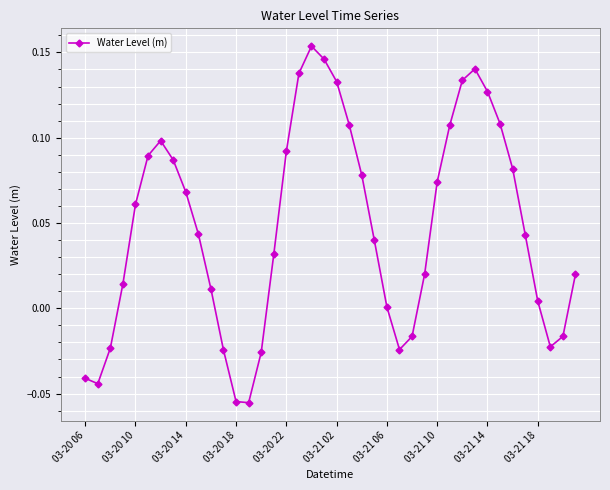

How many interior local peaks (higher than both neighbors) does the data have?

3